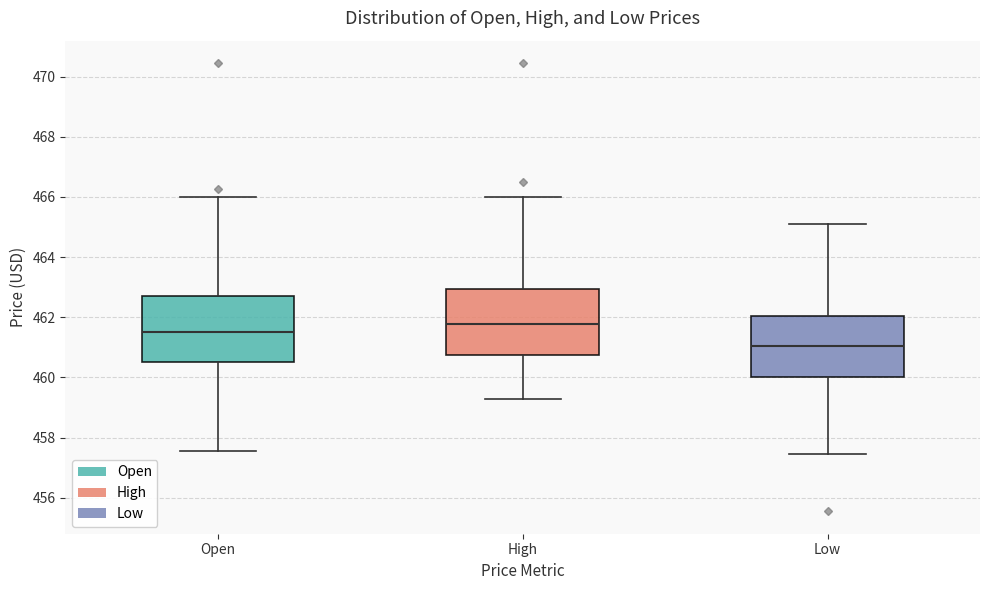

Reading left to right, read every box against the y-axis: the position of its median line, the range the box covers, and the ends of its whiskers. The values are not printed on the chart, so give them approximately, as read against the axis.

Open: median 461.6, box 460.6 to 462.8, whiskers 457.6 to 466.0
High: median 461.8, box 460.8 to 463.0, whiskers 459.2 to 466.0
Low: median 461.0, box 460.0 to 462.0, whiskers 457.4 to 465.2